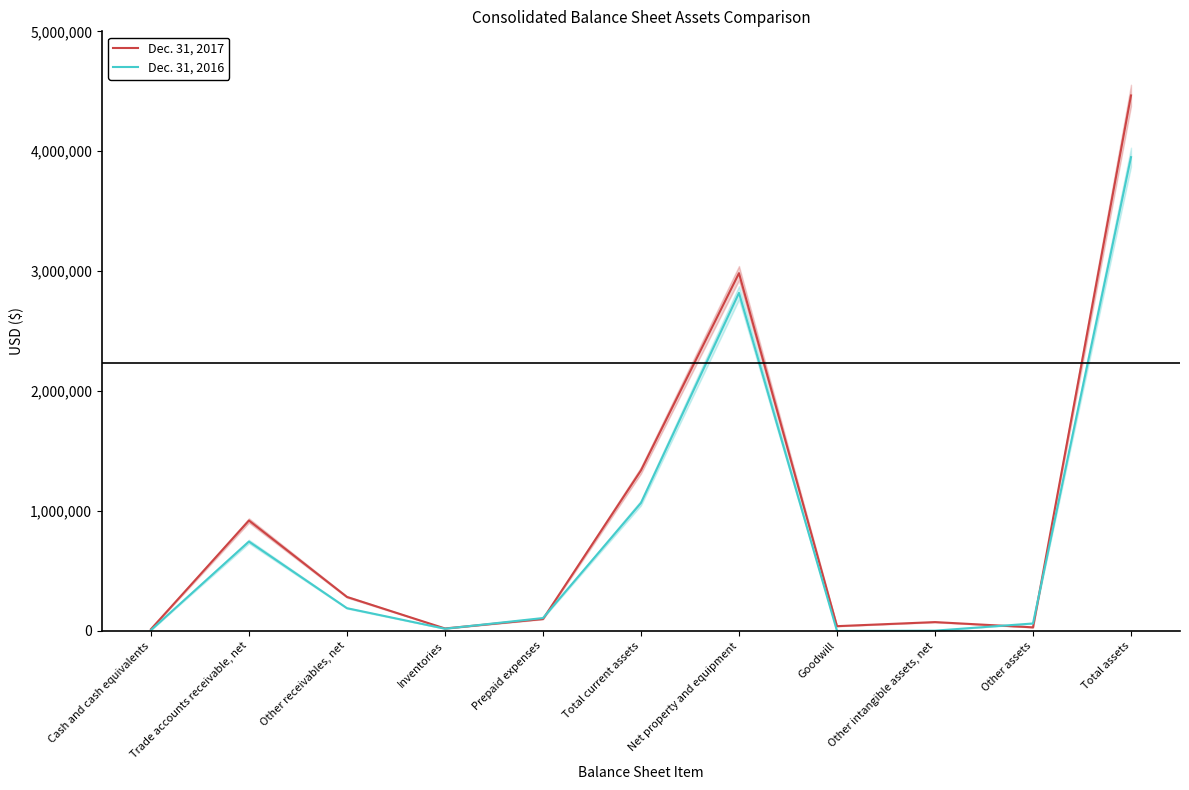

Is this an area chart (filled region under the line)?

No